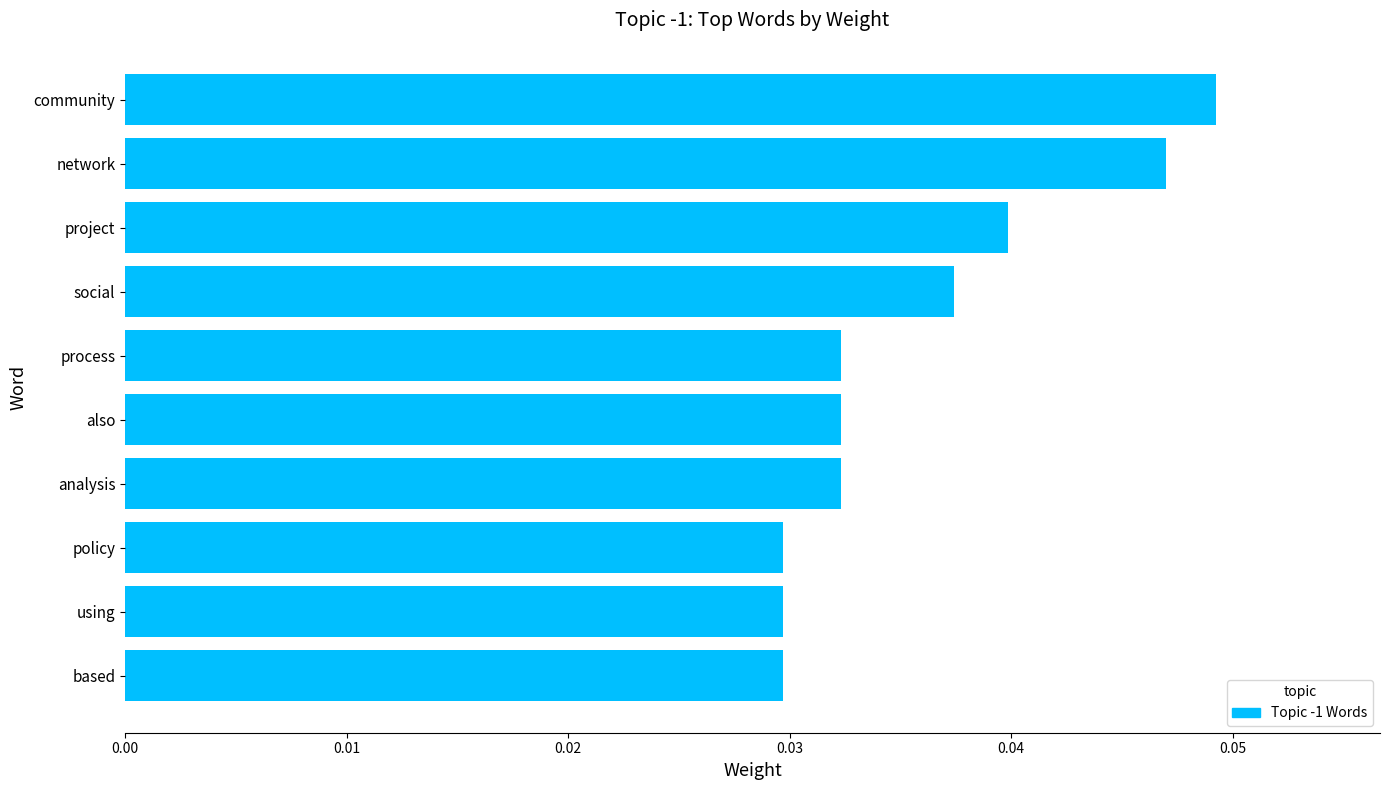

At which category does the chart reach its peak across all series?

community